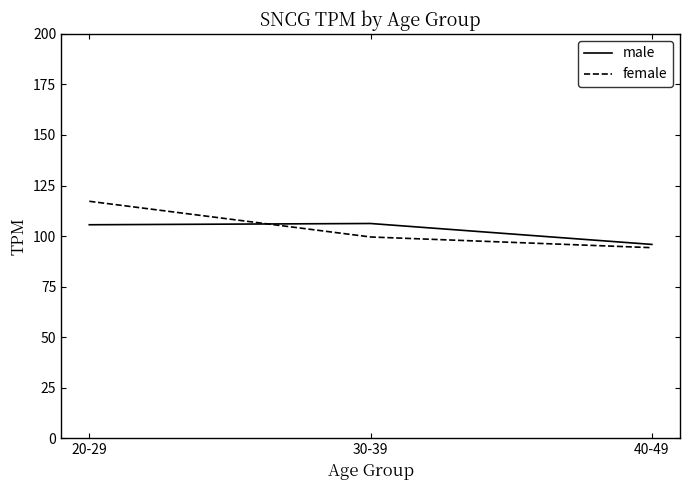

How many values in the female series are below 99?

1